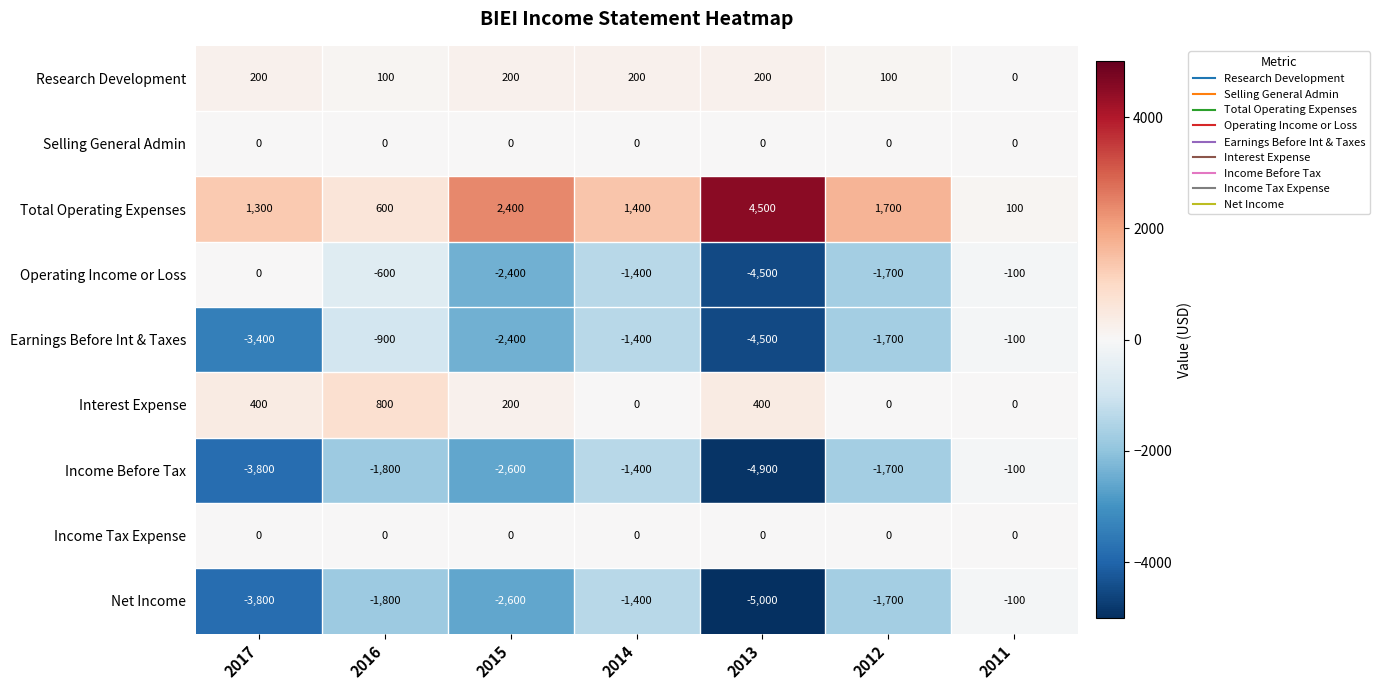

What is the sum of all Research Development values?

1000